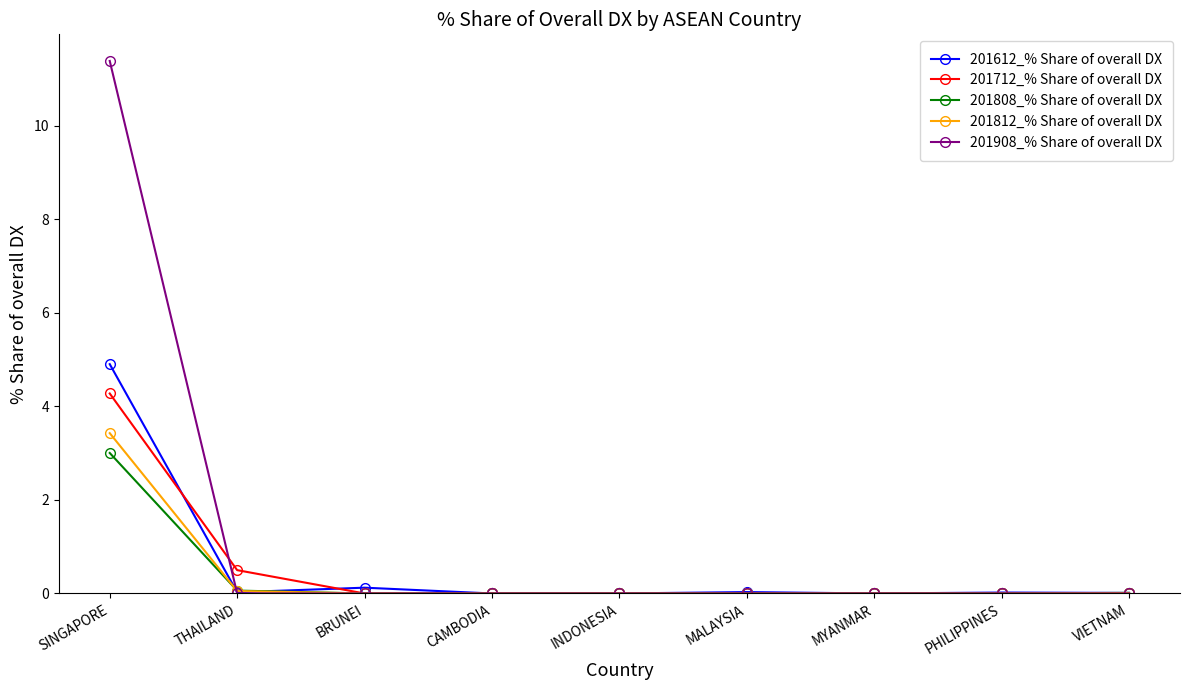

The value of 201712_% Share of overall DX at CAMBODIA is -2.2. True or false?

False